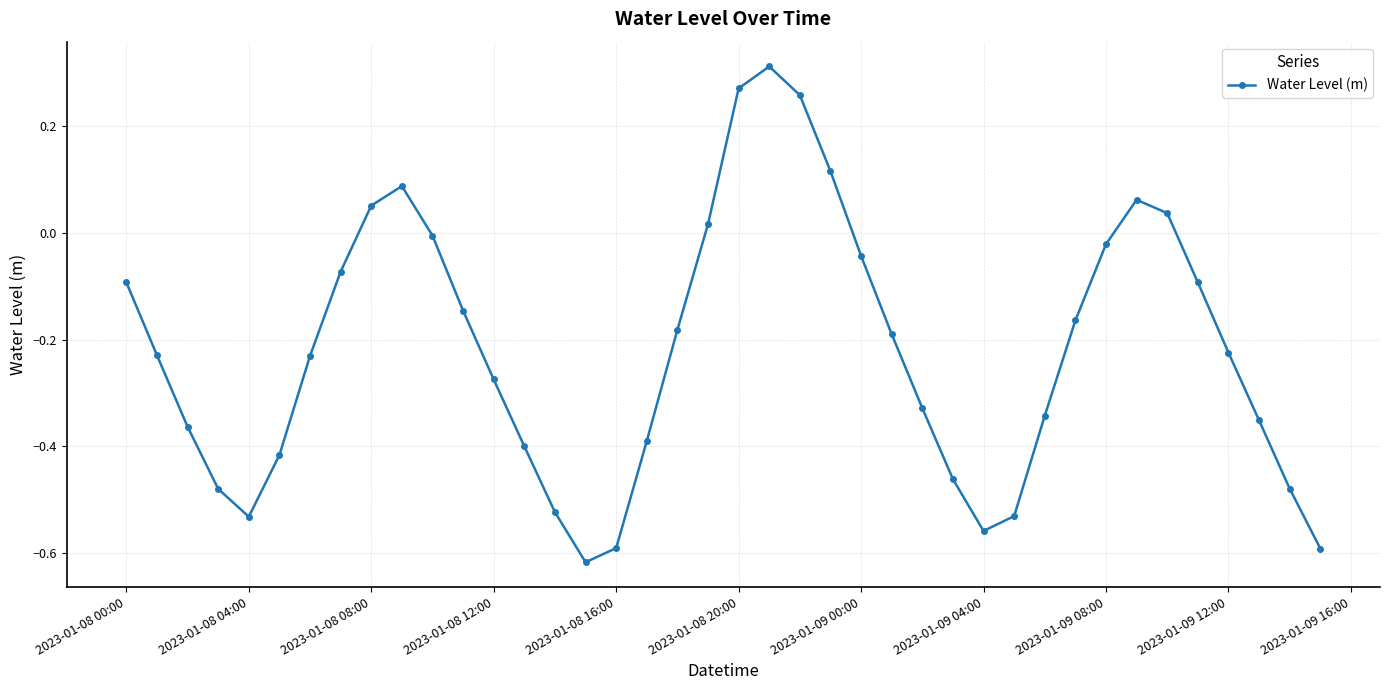

What is the sum of all values?

-8.7